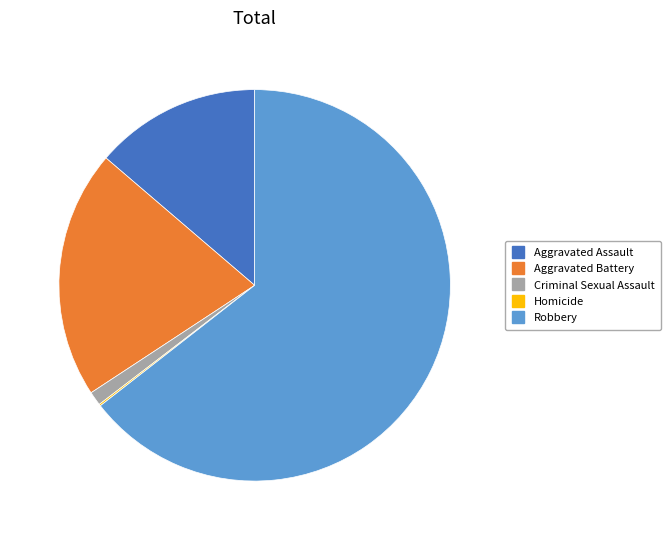

What is the majority slice?

Robbery